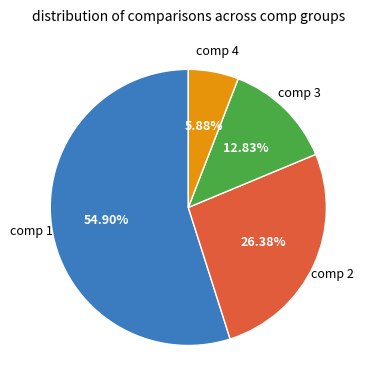

Is there a majority slice in this chart?

Yes